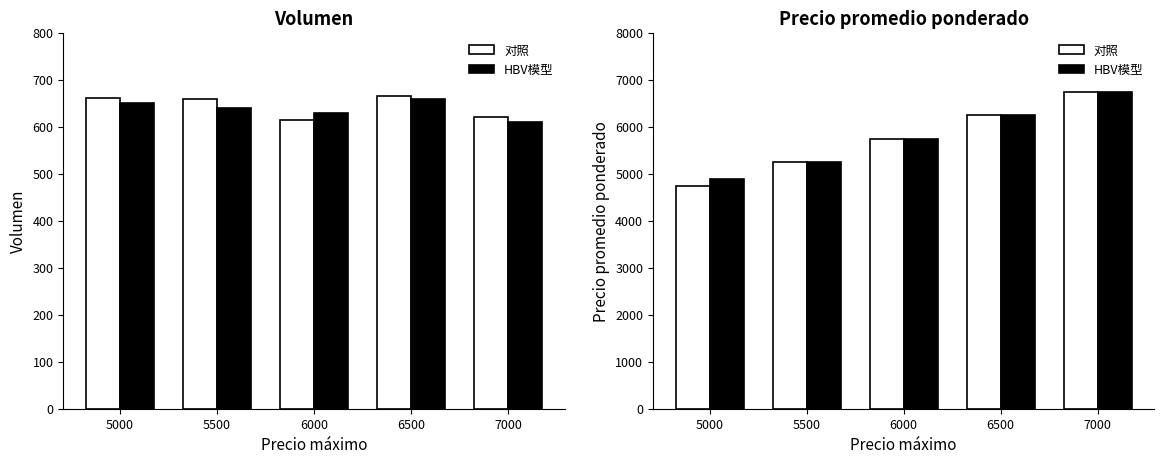

At which category does the chart reach its minimum across all series?

5000